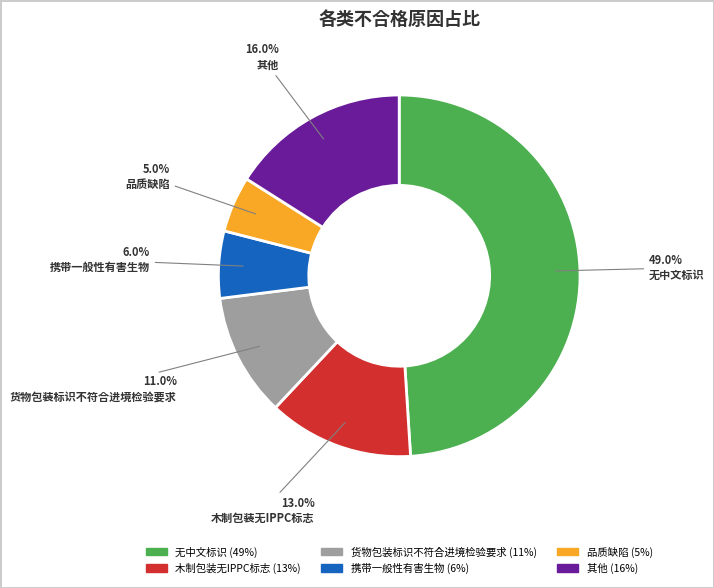

To the nearest percent, what is the average slice percentage?

17%